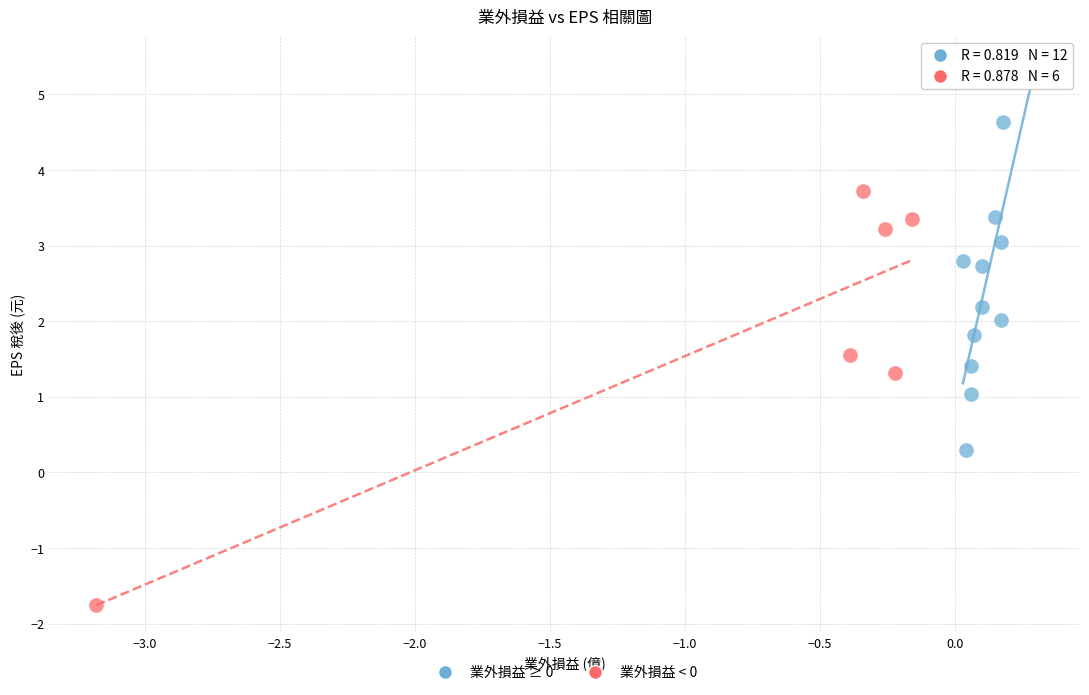

Which series reaches the minimum Y coordinate?

業外損益 < 0